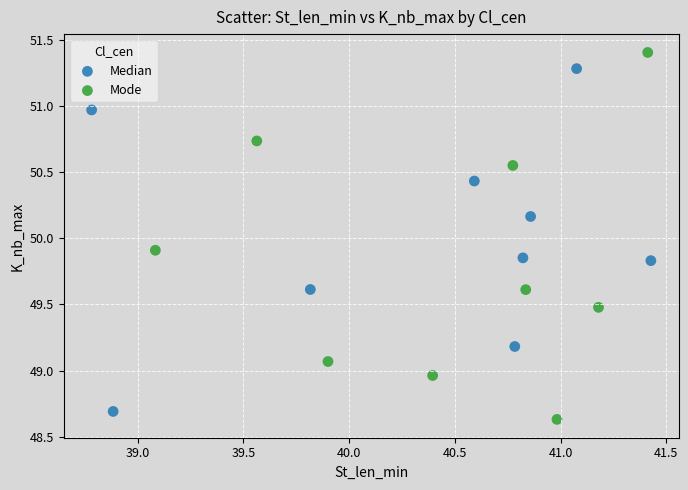

Which series has the widest spread of Y values?

Mode